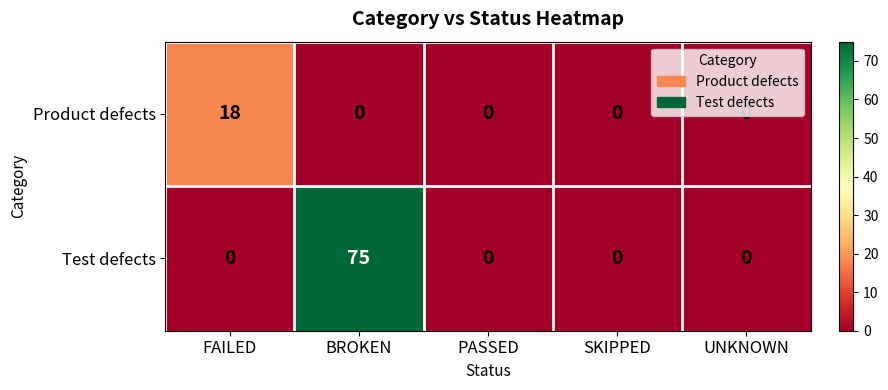

Which series has the largest range (max minus min)?

Test defects